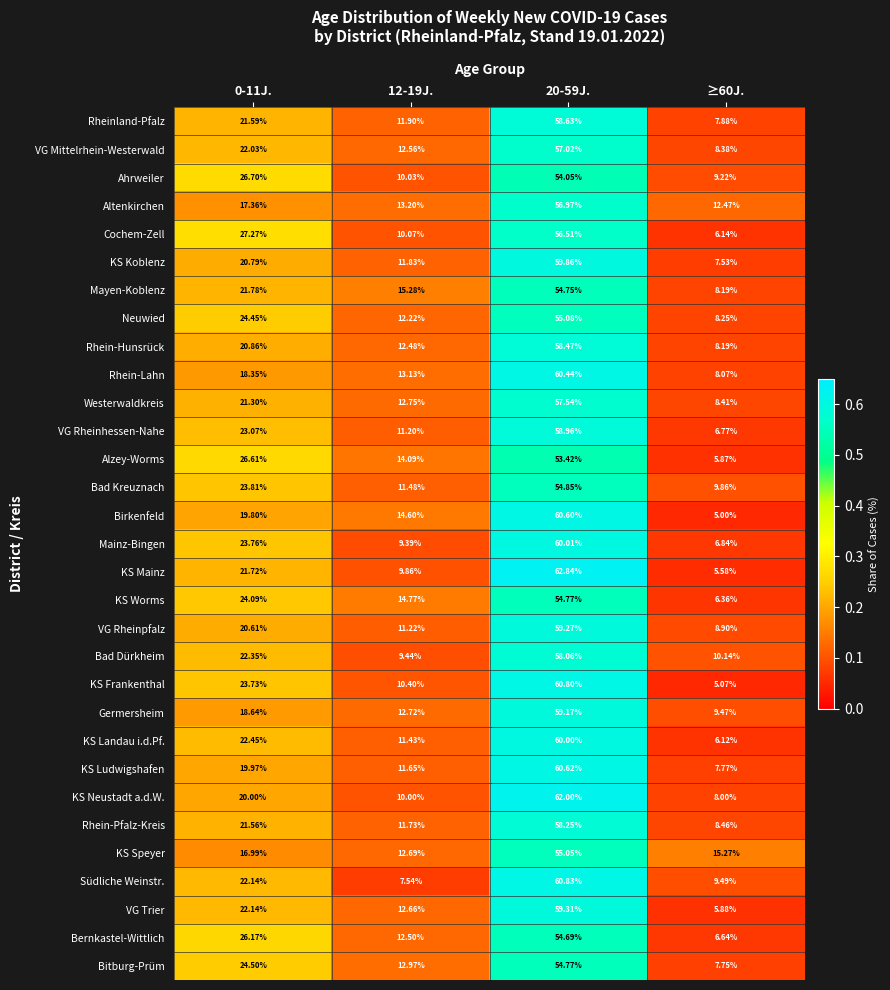

Which series has the largest range (max minus min)?

KS Mainz